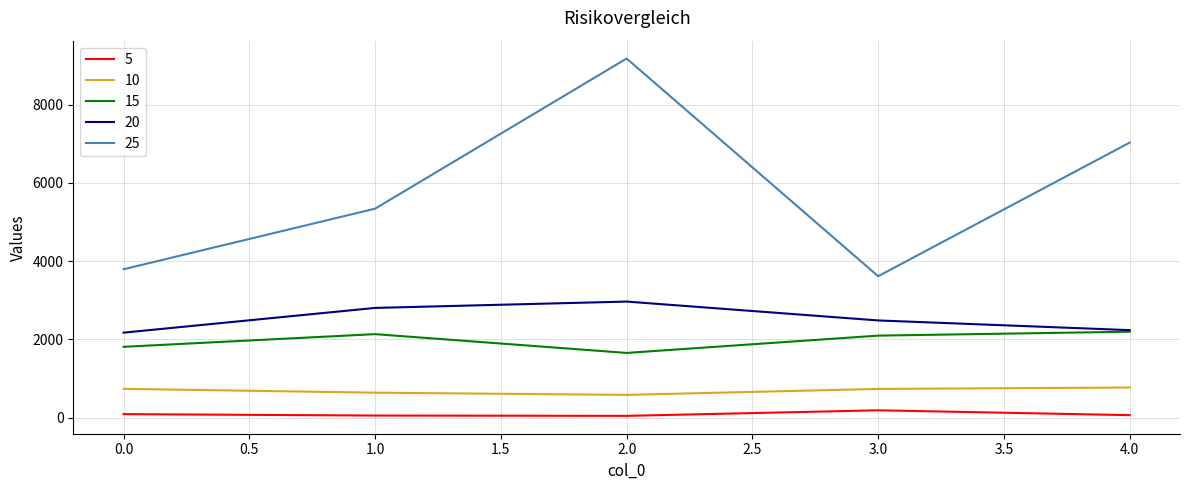

What is the minimum value shown in the chart?

48